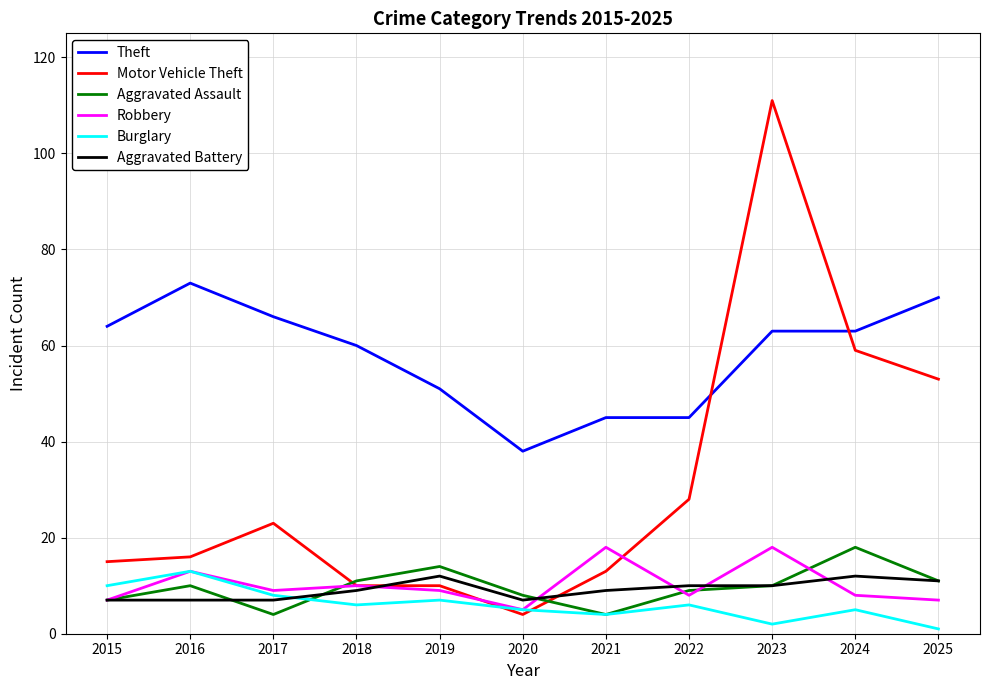

What is the sum of all Burglary values?

67